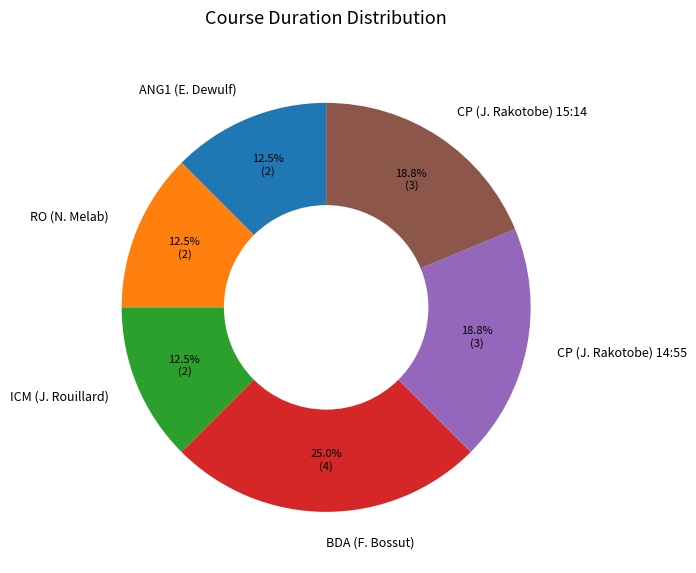

What is the ratio of the value at CP (J. Rakotobe) 14:55 to the value at ANG1 (E. Dewulf)?

1.5